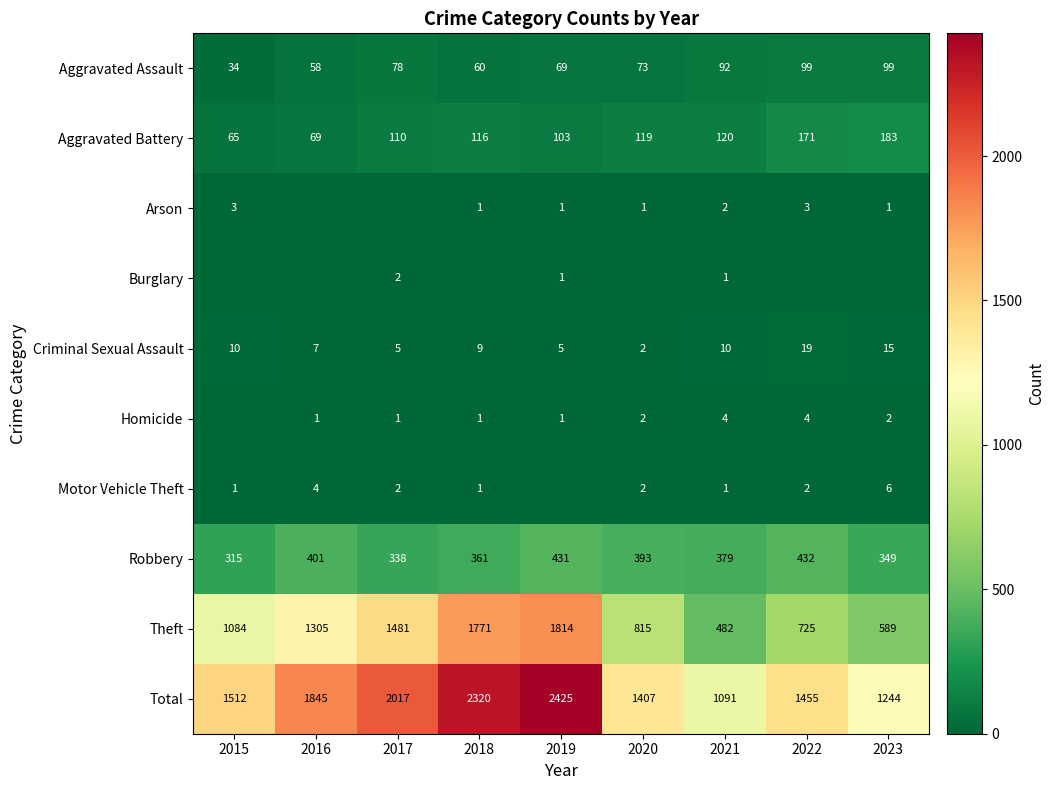

What is the sum of the Total values at 2023 and 2021?

2335